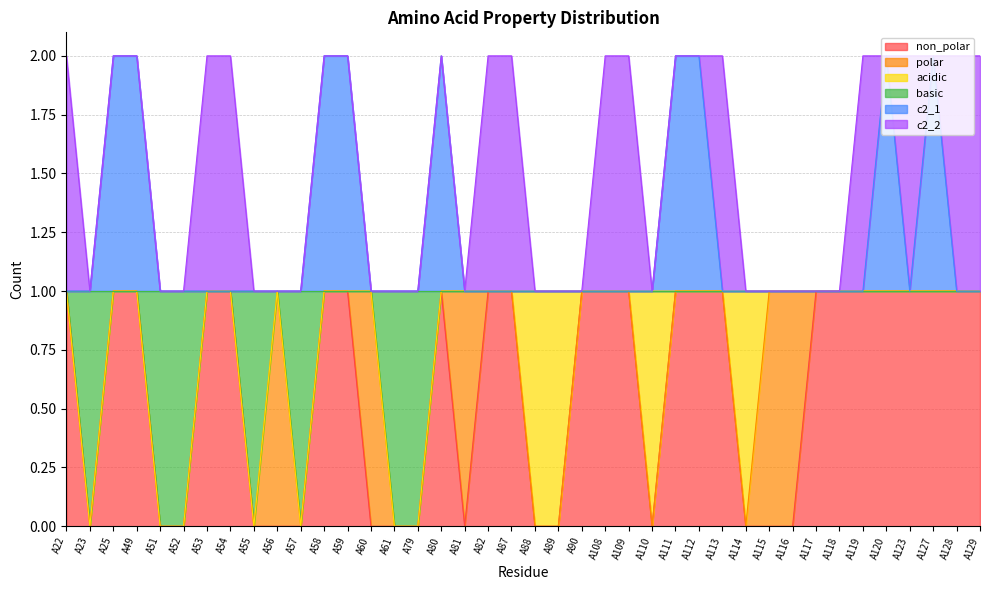

Is it true that c2_1 equals 1 at A79?

True